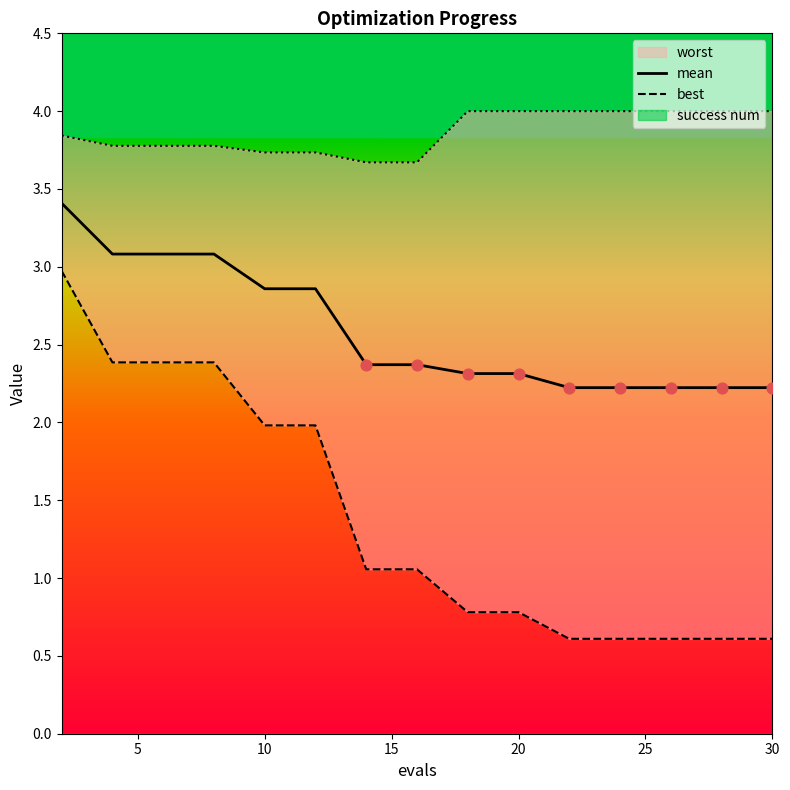

What is the highest value of the mean series?

3.4